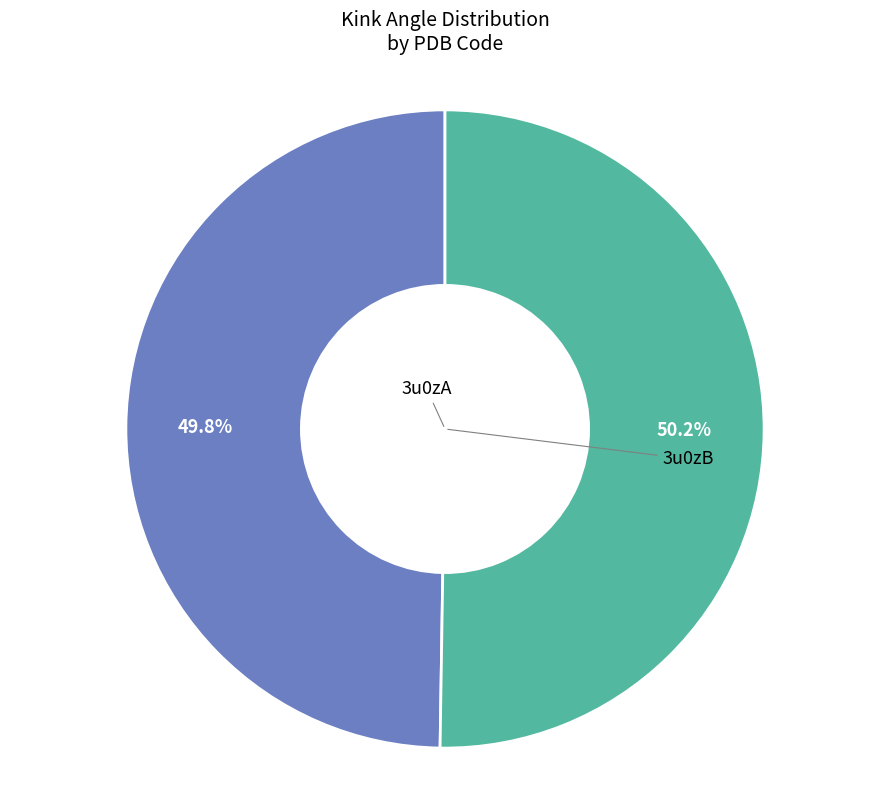

Is there any slice that represents more than half of the pie?

Yes